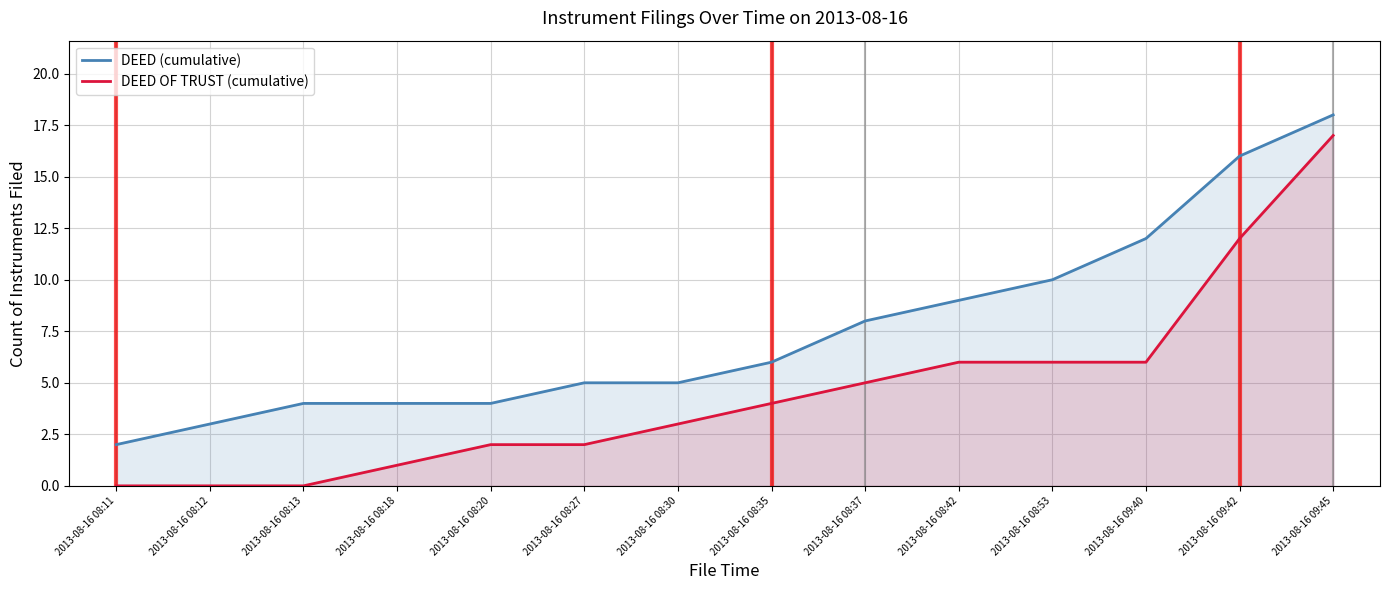

How many data points does each series have?

14